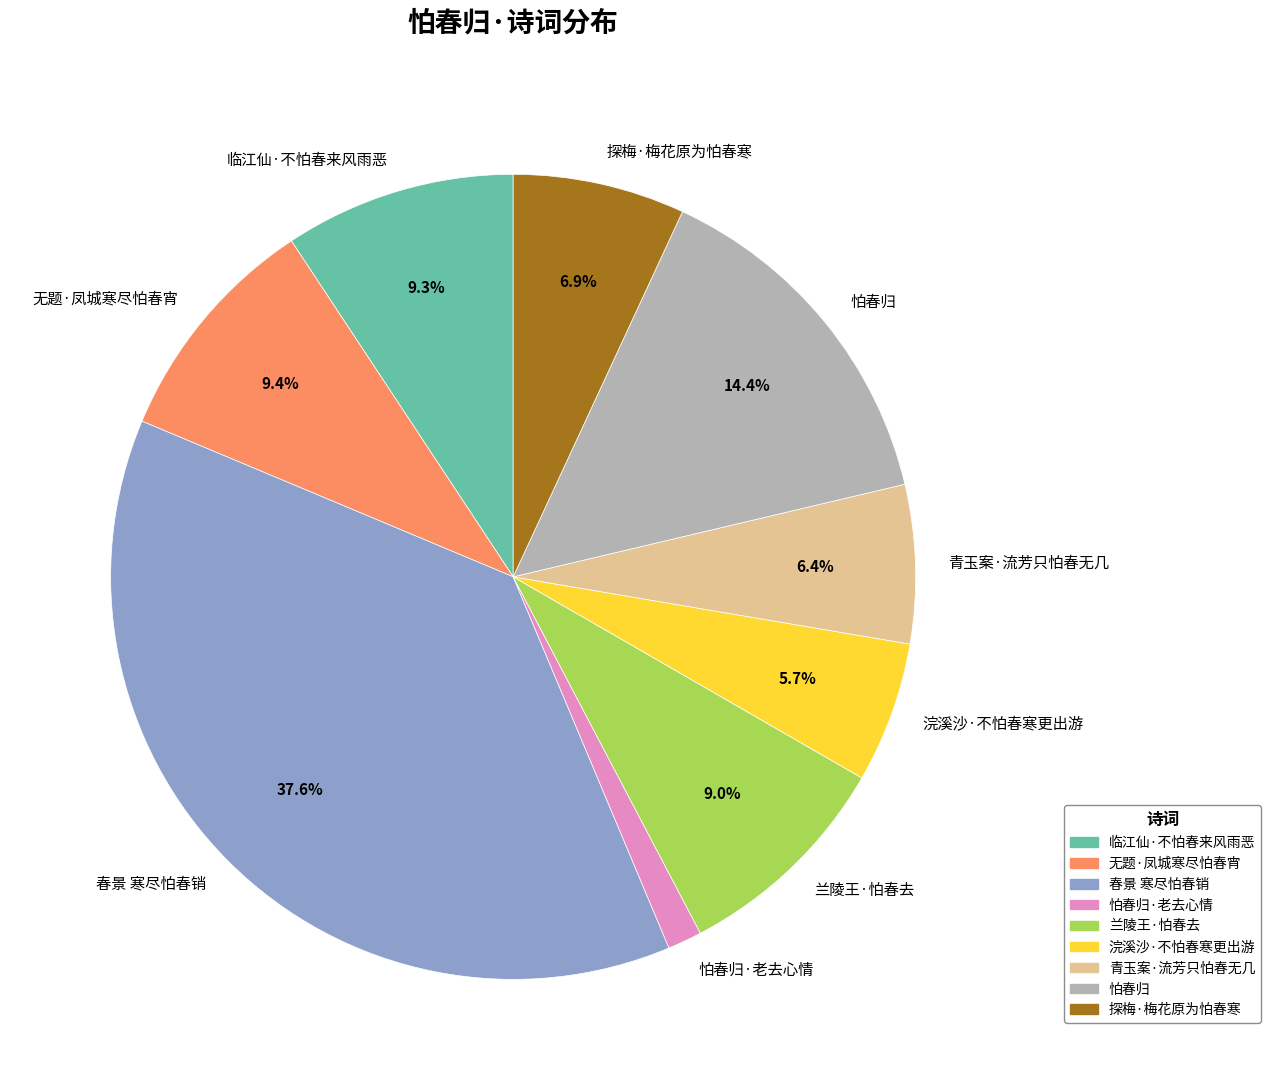

Approximately how many times larger is the value at 临江仙·不怕春来风雨恶 compared to 怕春归?

0.6